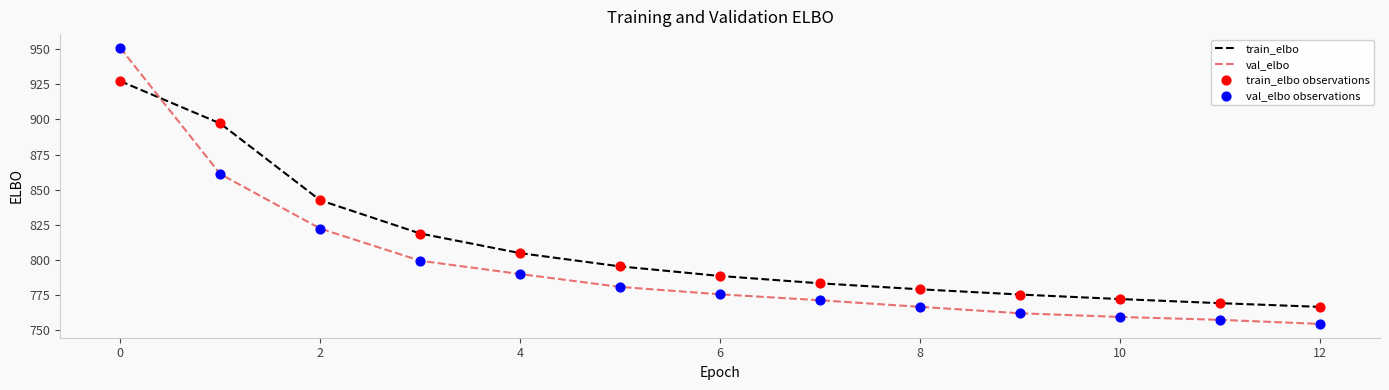

Which series has the widest spread of values?

val_elbo